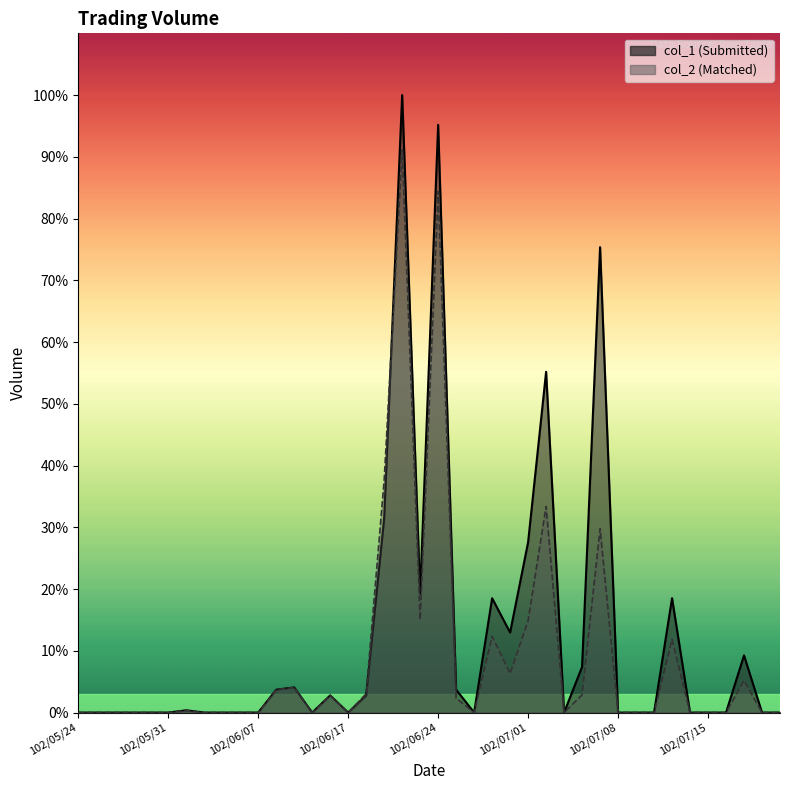

How many data points does each series have?

40